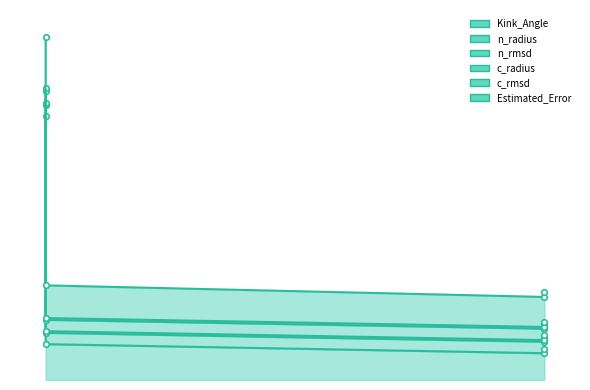

At 138, list the series in order from smallest to largest.

Kink_Angle, Estimated_Error, c_radius, c_rmsd